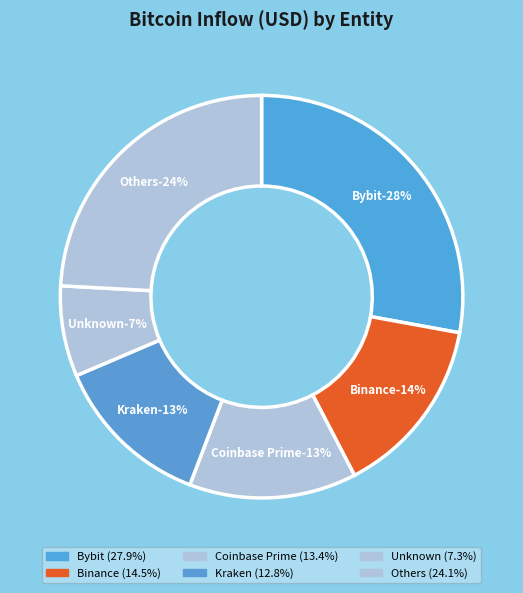

The 28 slice represents 14% of the pie. True or false?

False